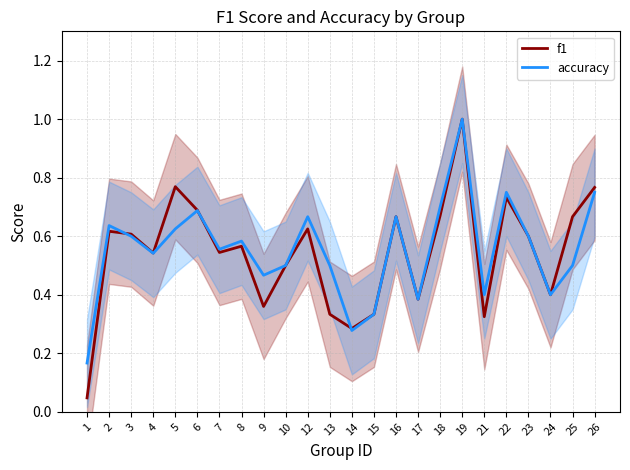

At how many categories does at least one series exceed 0?

24